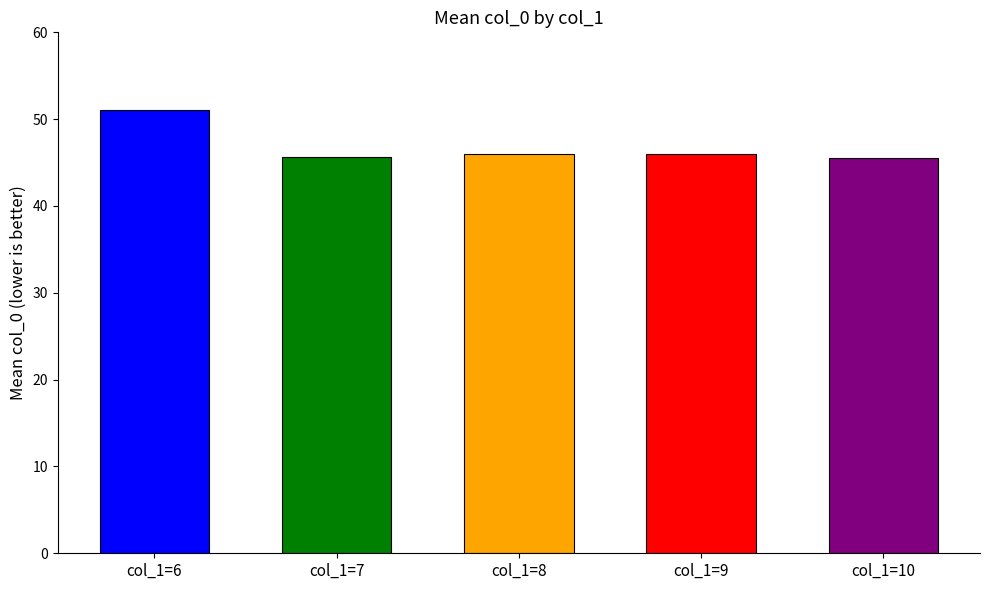

How many distinct data groups are displayed?

1